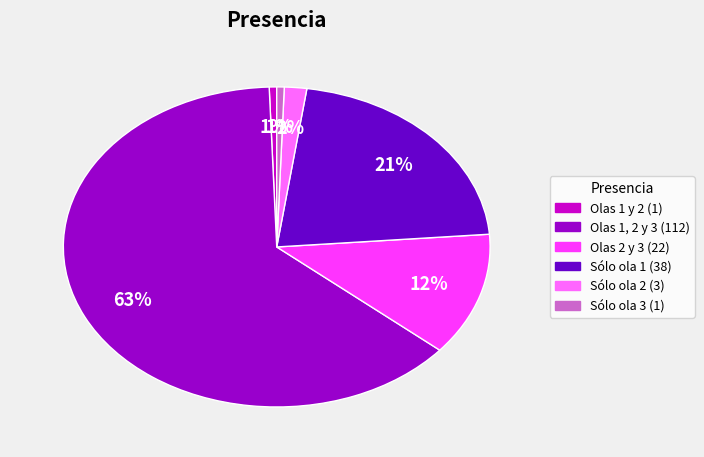

Is there any slice that represents more than half of the pie?

Yes